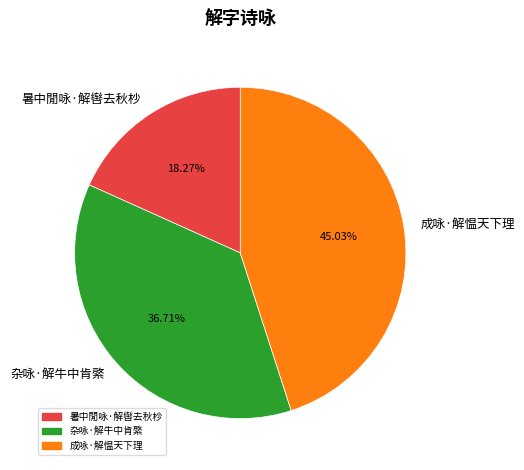

What is the ratio of the value at 杂咏·解牛中肯綮 to the value at 成咏·解愠天下理?

0.8